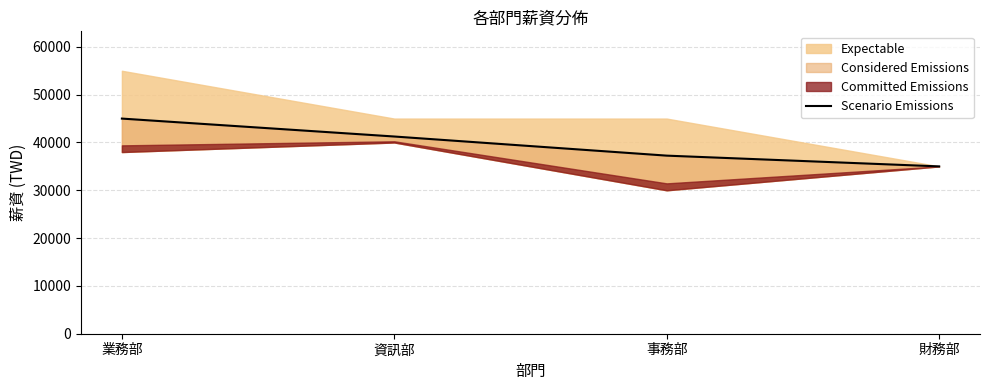

What value does the data have at 財務部, to the nearest 100?

35000